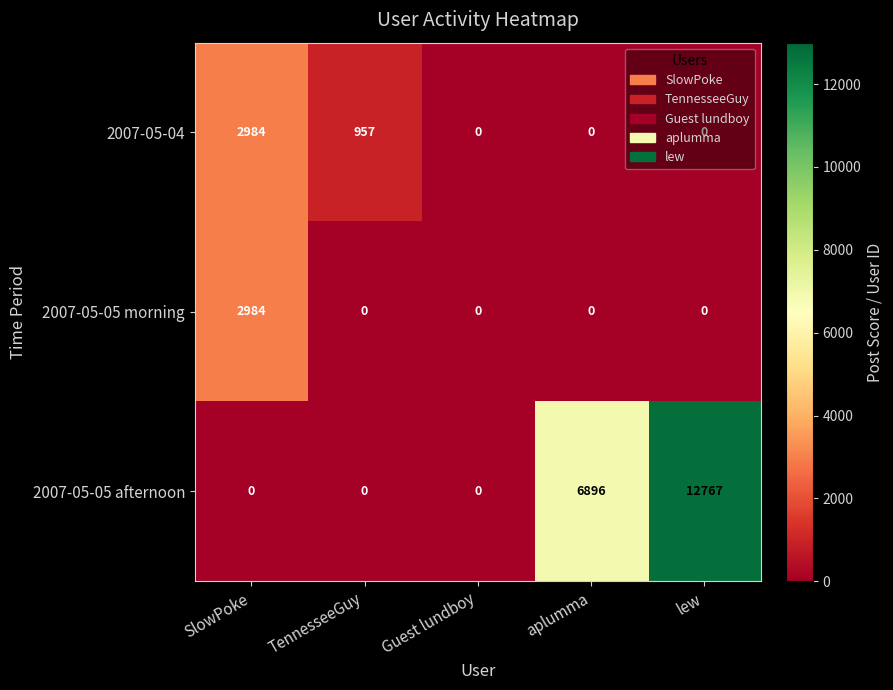

Which series changed the most between Guest lundboy and lew?

2007-05-05 afternoon